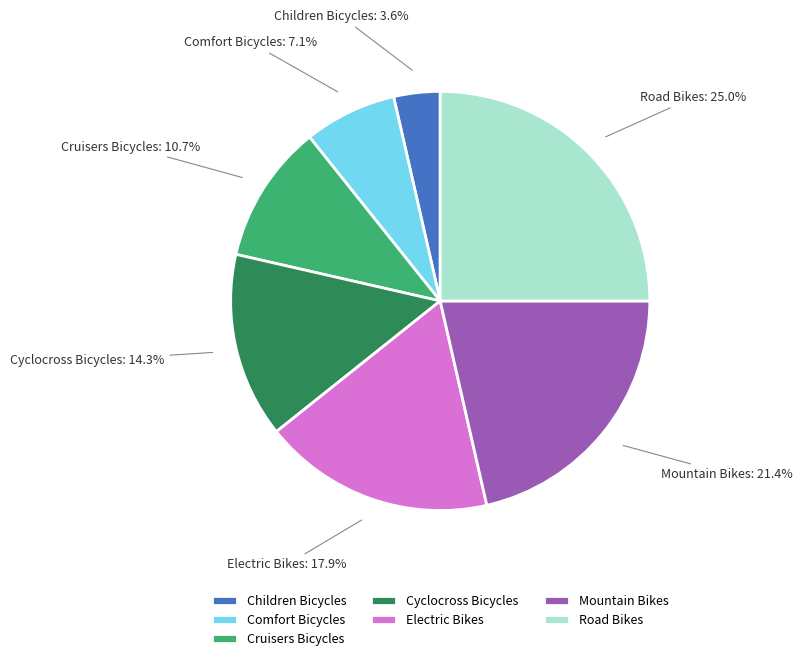

What percentage is NOT represented by Cyclocross Bicycles?

85.7%